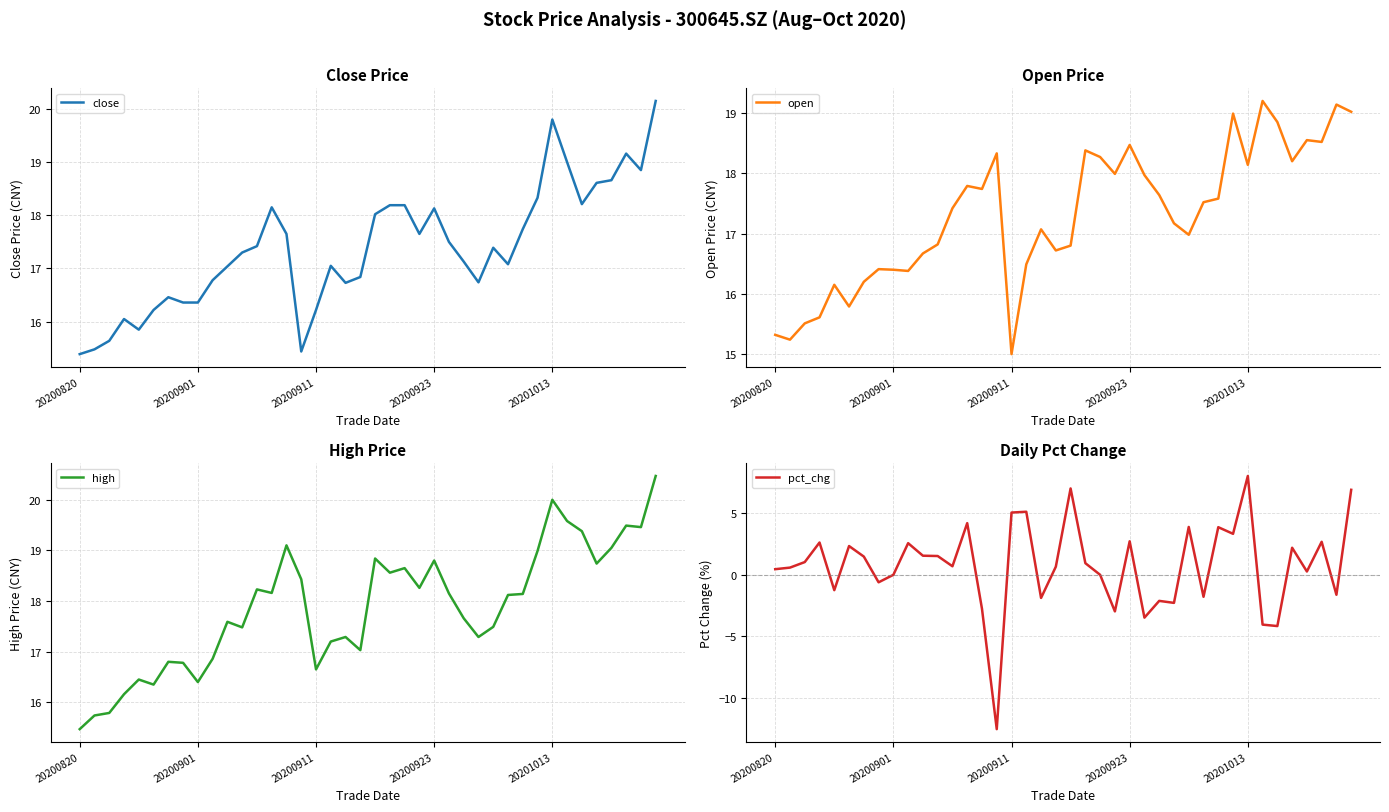

How many values in the high series are below 18?

19